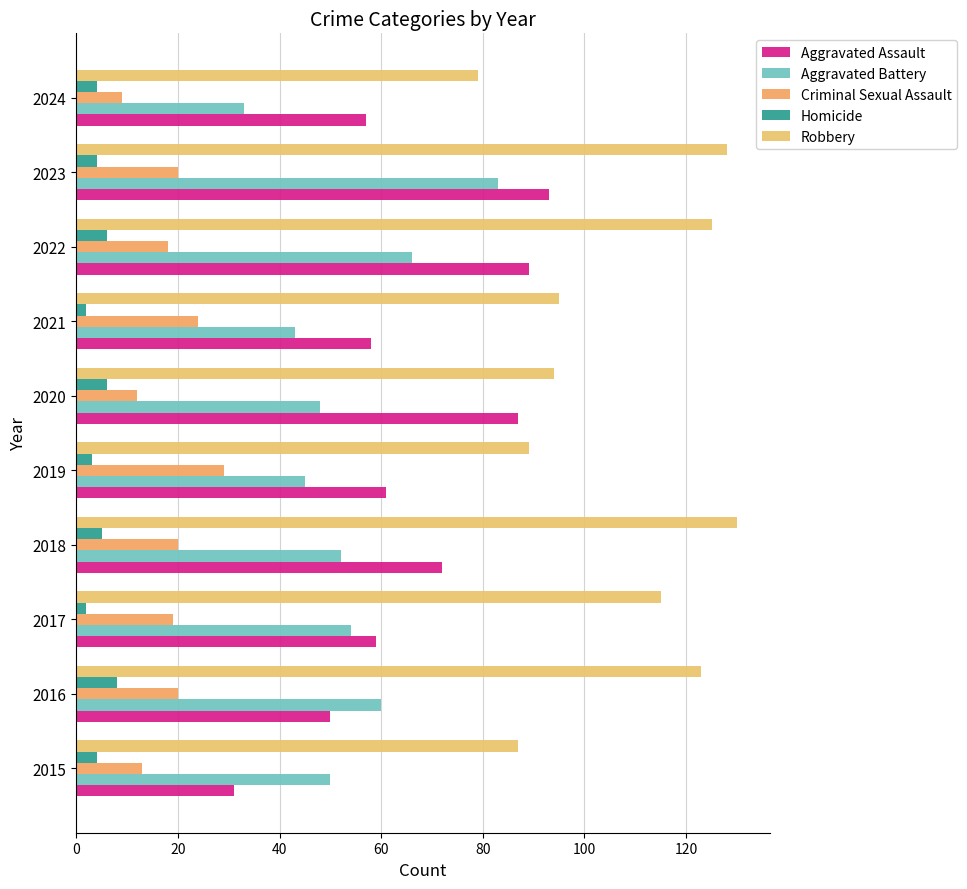

Count the number of data series in this chart.

5